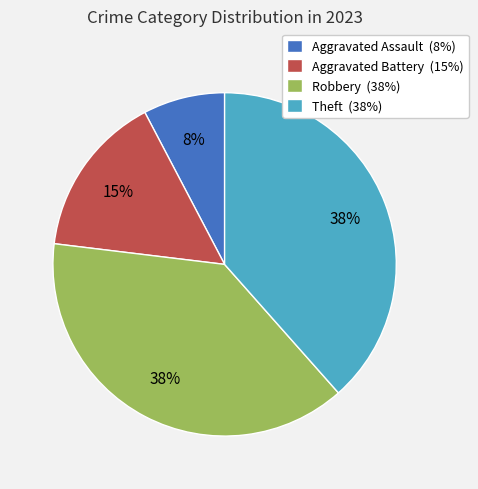

To the nearest percent, what is the combined percentage of Aggravated Assault (8%) and Theft (38%)?

46%